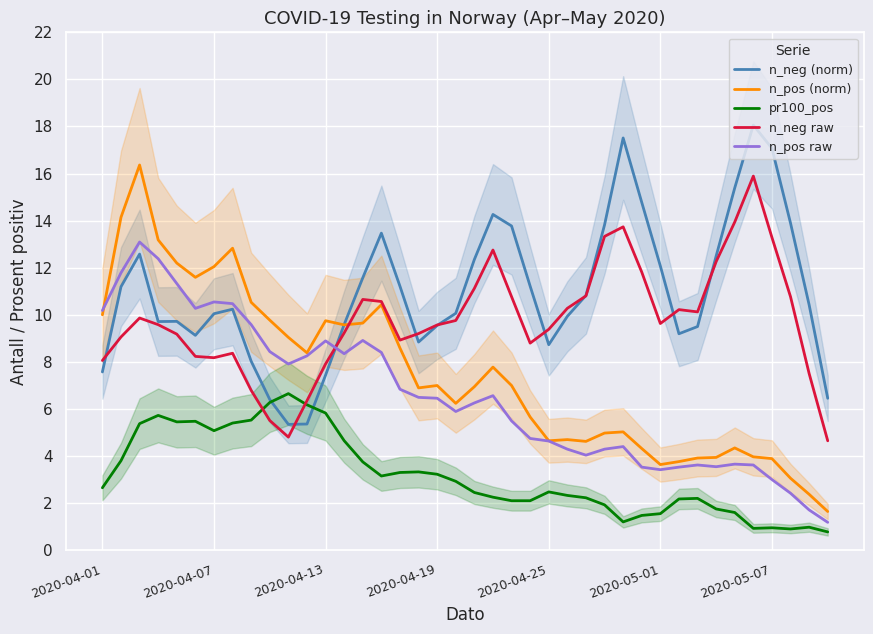

Where does the n_pos raw series first go above 6?

2020-04-01